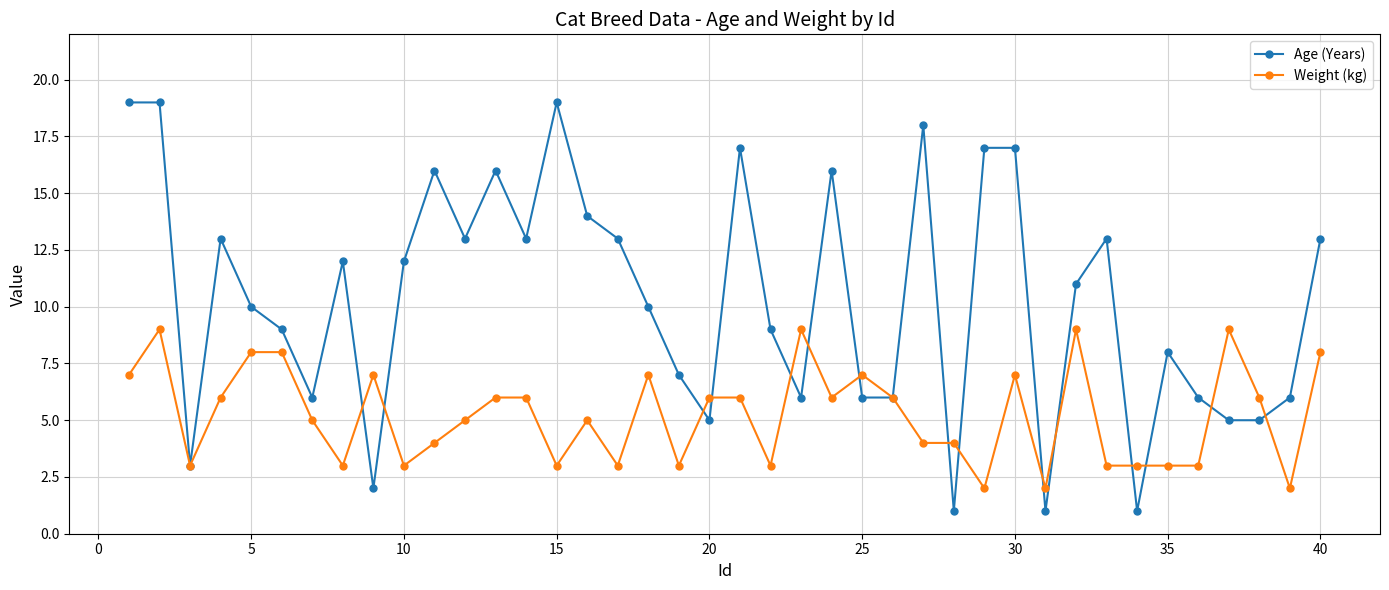

What is the value of the Weight (kg) point at the 3rd from the left?

3